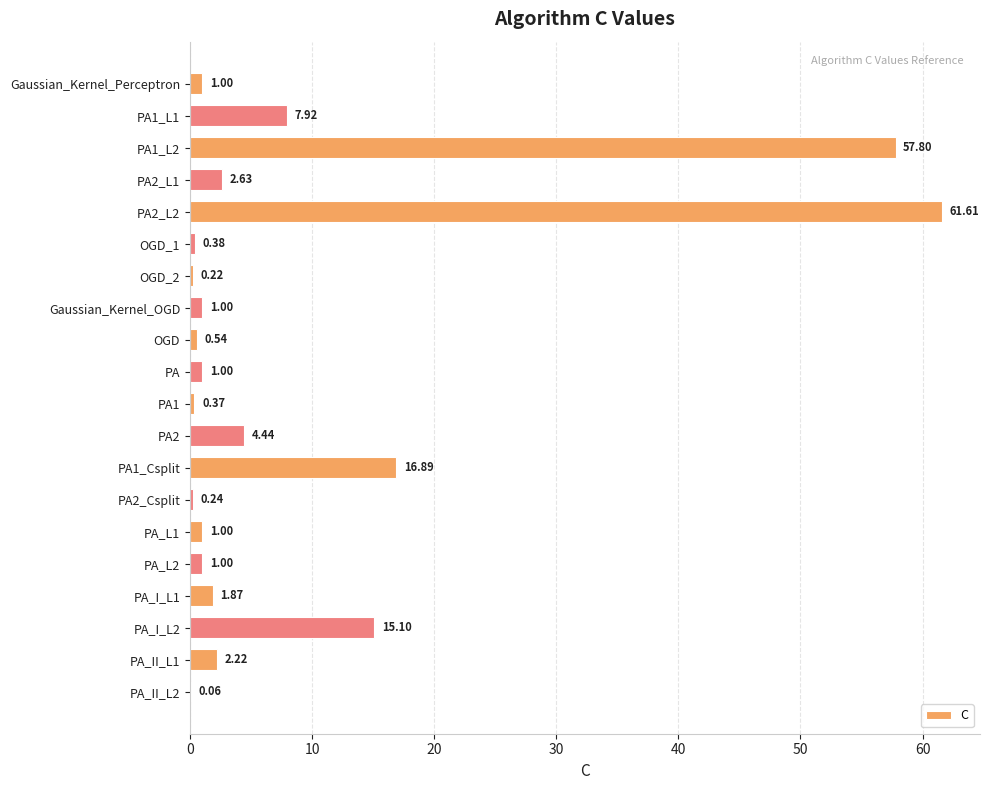

Between OGD and PA_II_L2, which is larger?

OGD